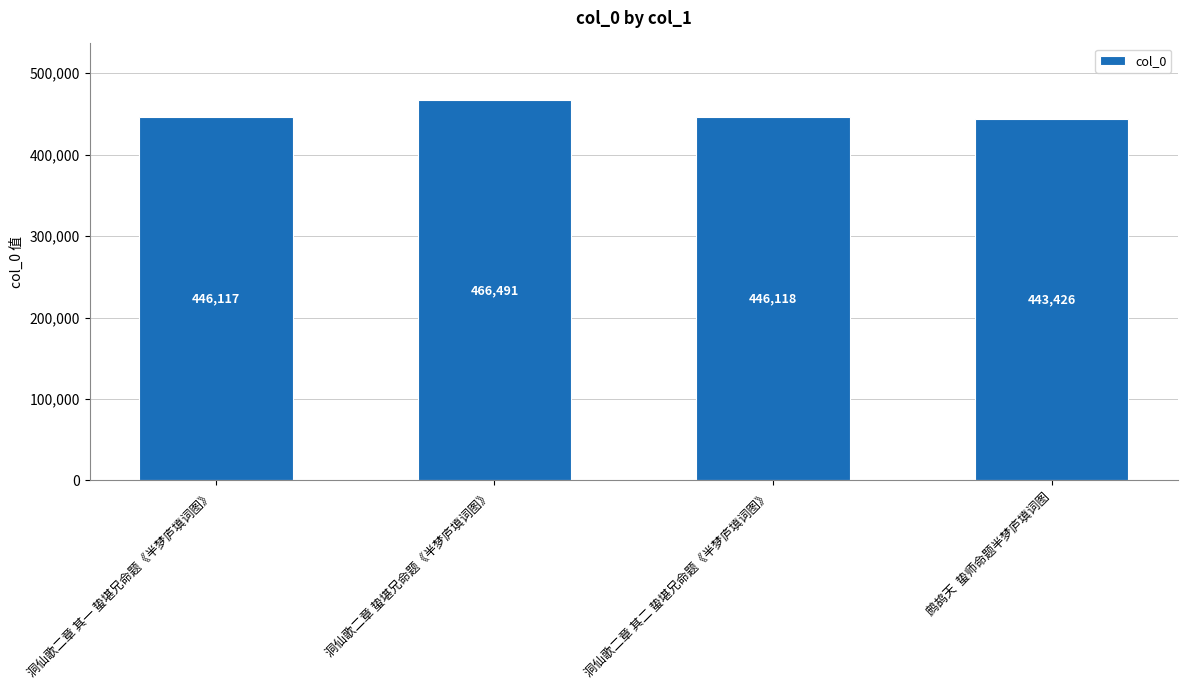

What is the difference between the second highest and minimum values?

2692